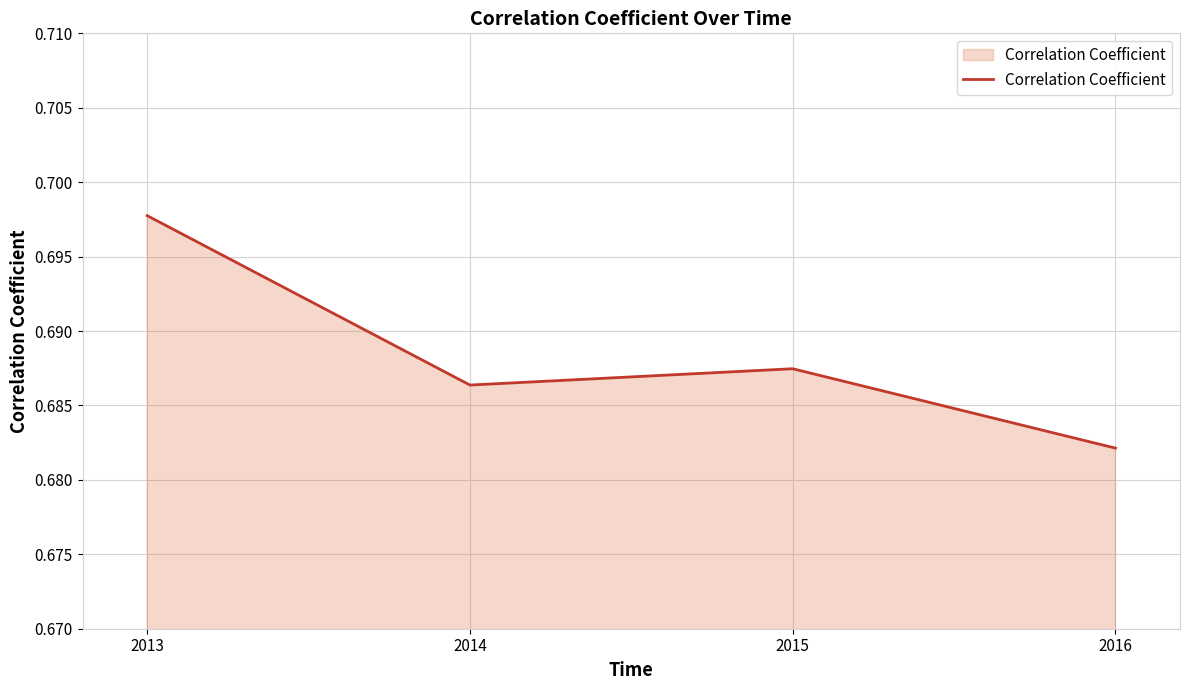

The value at 2015 is 0.3. True or false?

False